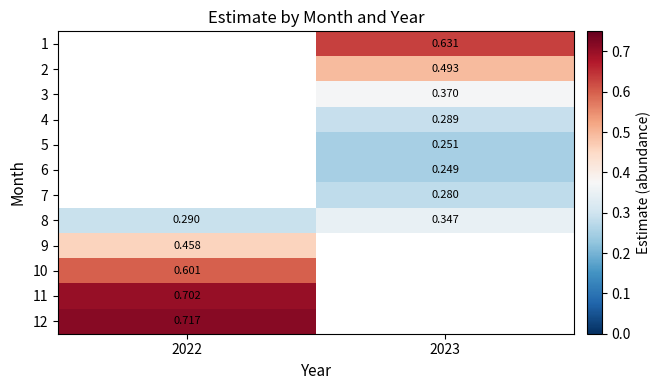

Is the value of 12 at 2022 greater than the value of 11 at 2022?

Yes